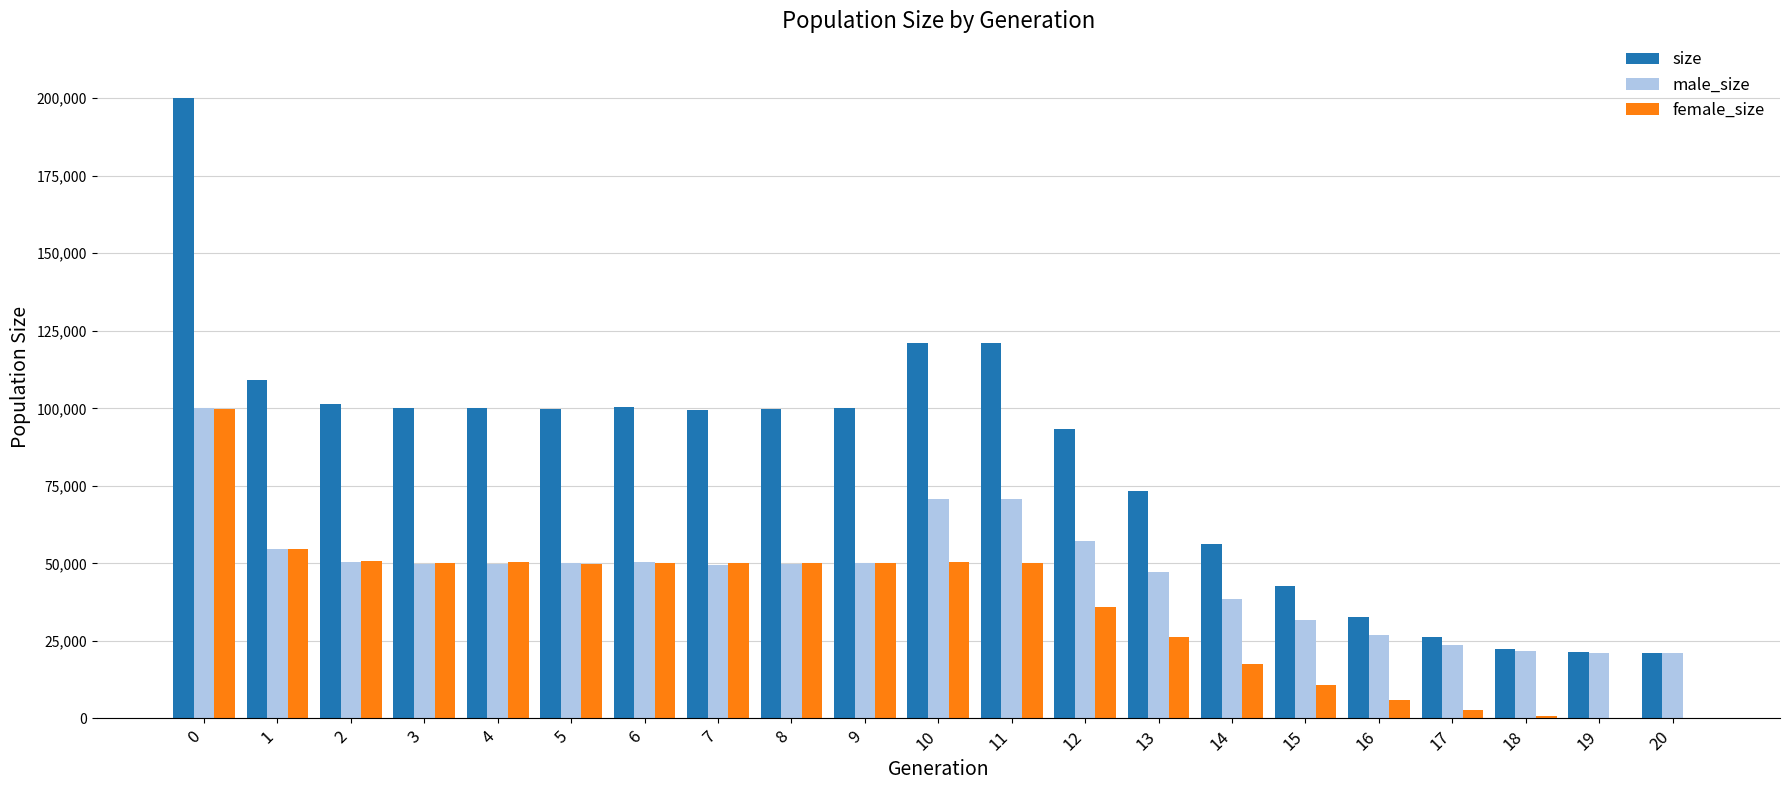

The value of size at 1 is 179000. True or false?

False